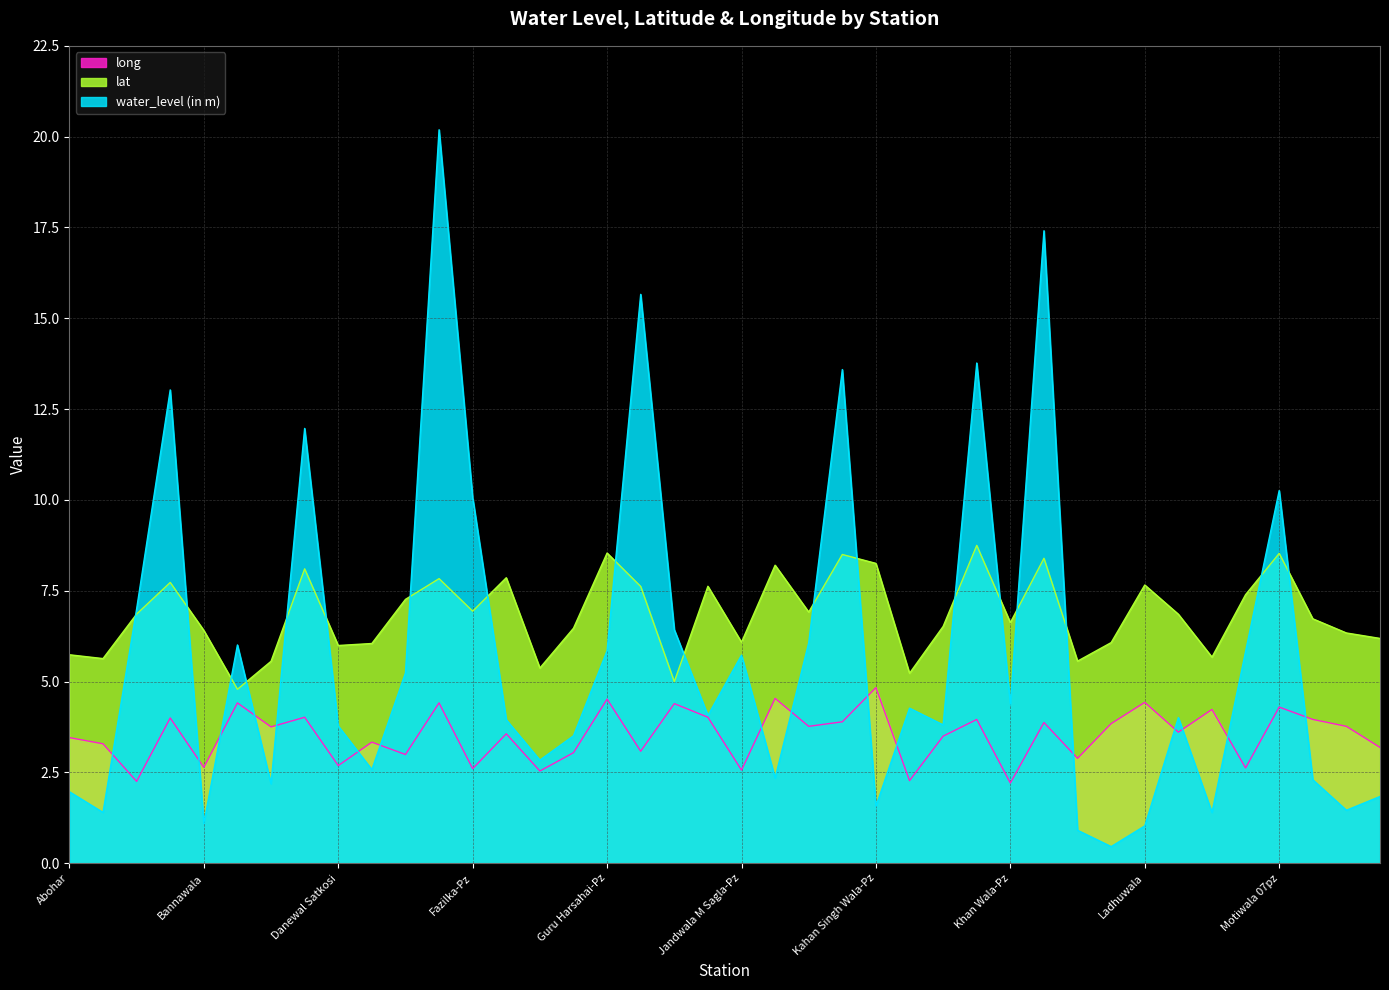

What is the difference between the water_level (in m) values at Asifwala-Pz and Himmatpura-Pz?

0.6